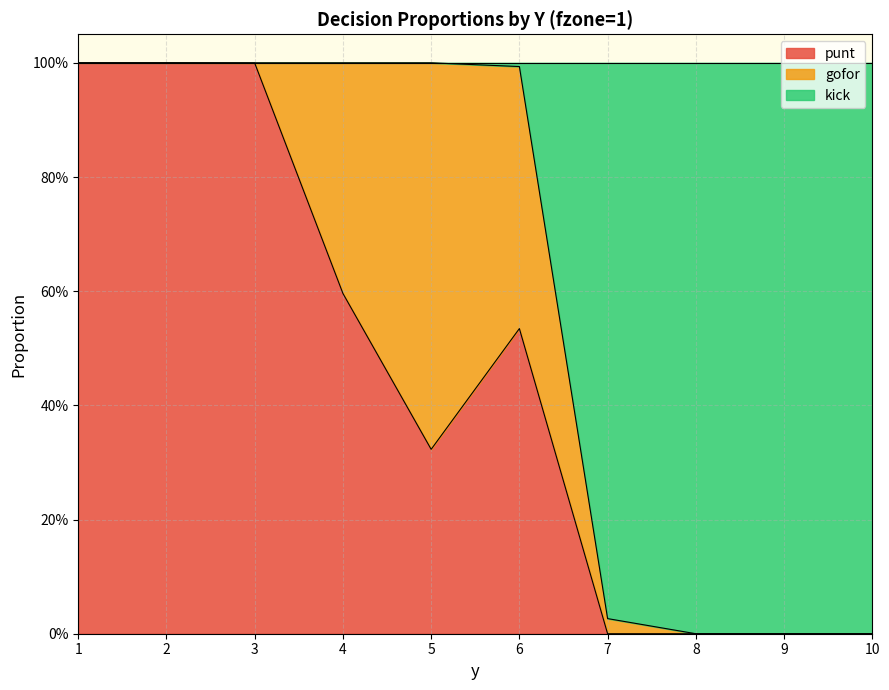

What are all the series names shown in the legend?

punt, gofor, kick